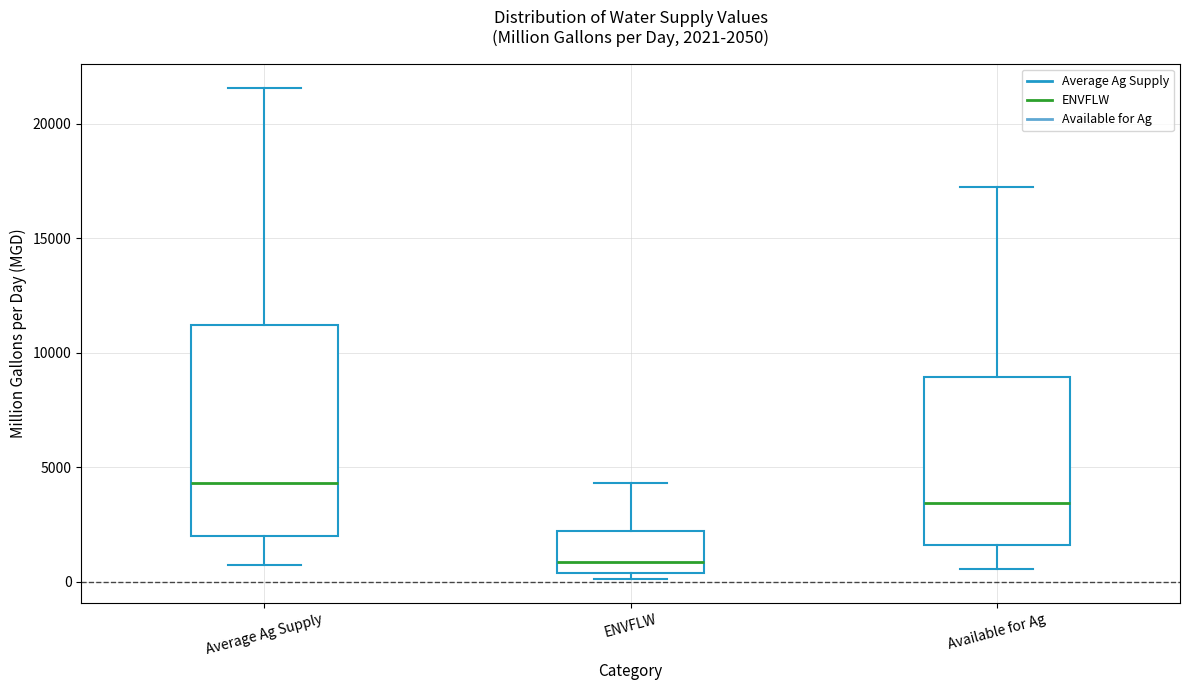

Which box's median line is the lowest?

ENVFLW